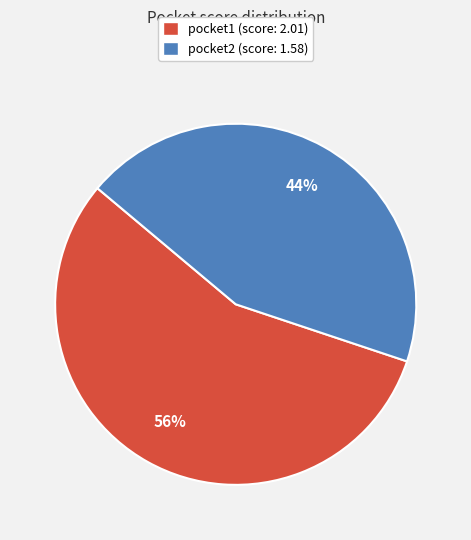

Approximately how many times larger is the value at pocket2 compared to pocket1?

0.8